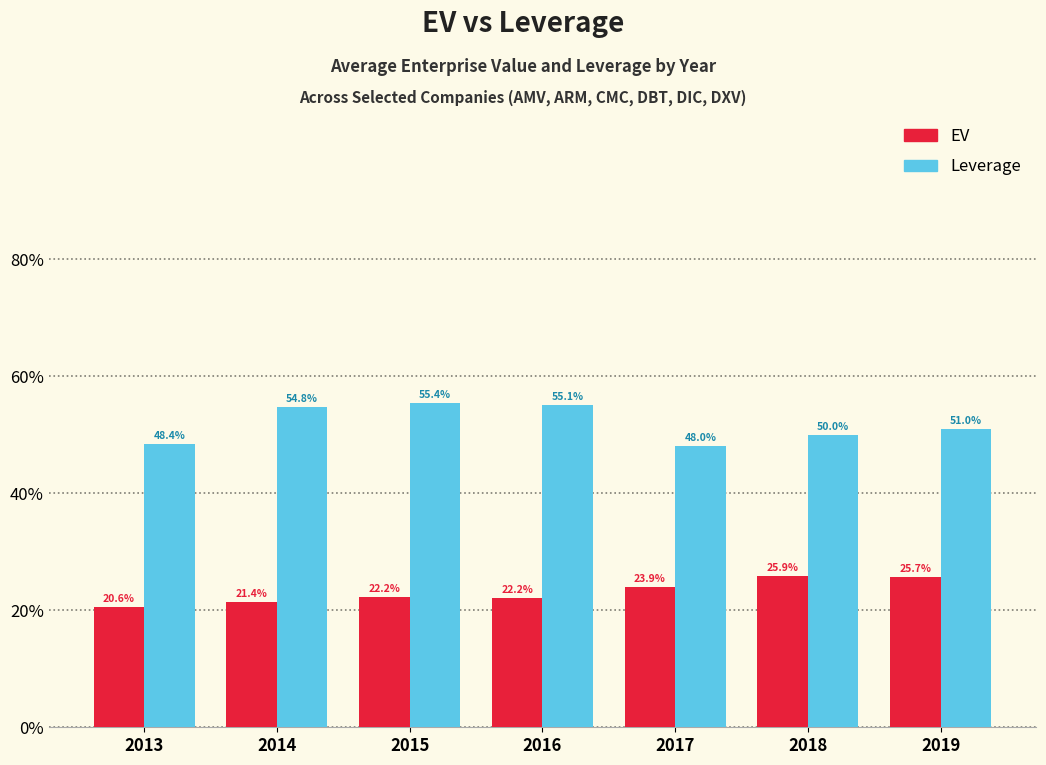

What is the difference between the second highest and minimum values in the EV series?

0.1